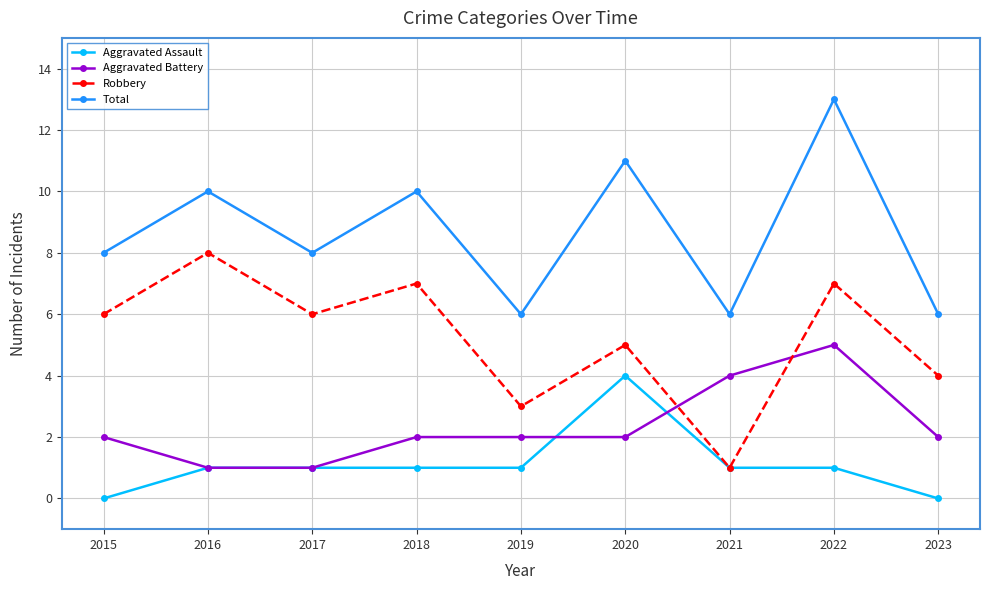

What is the sum of the Total values at 2019 and 2016?

16